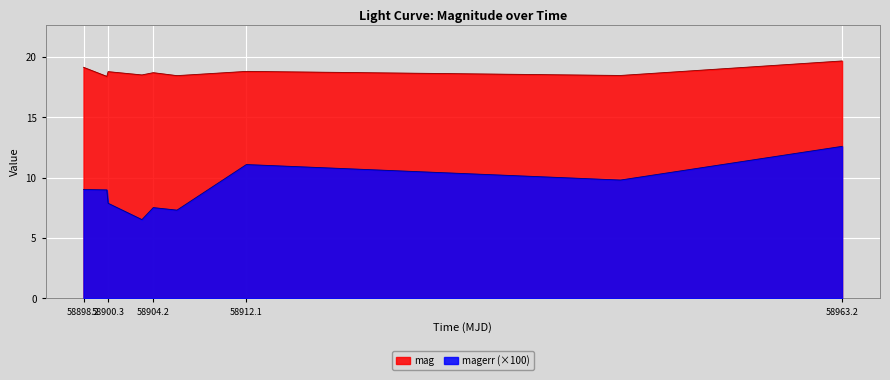

Is it true that mag equals 19.7 at 58963.2?

True